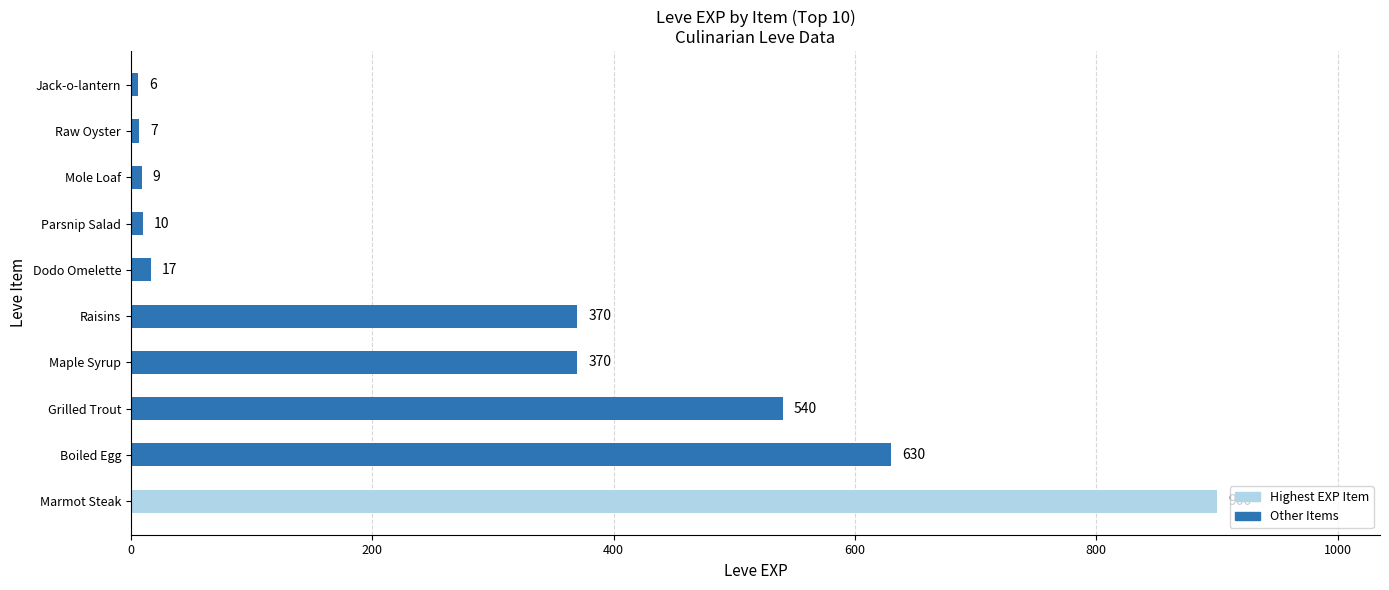

Does the chart contain stacked bars?

No